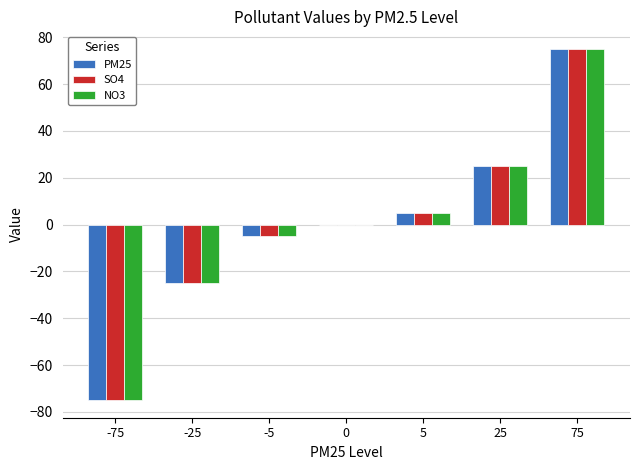

Count the number of data series in this chart.

3